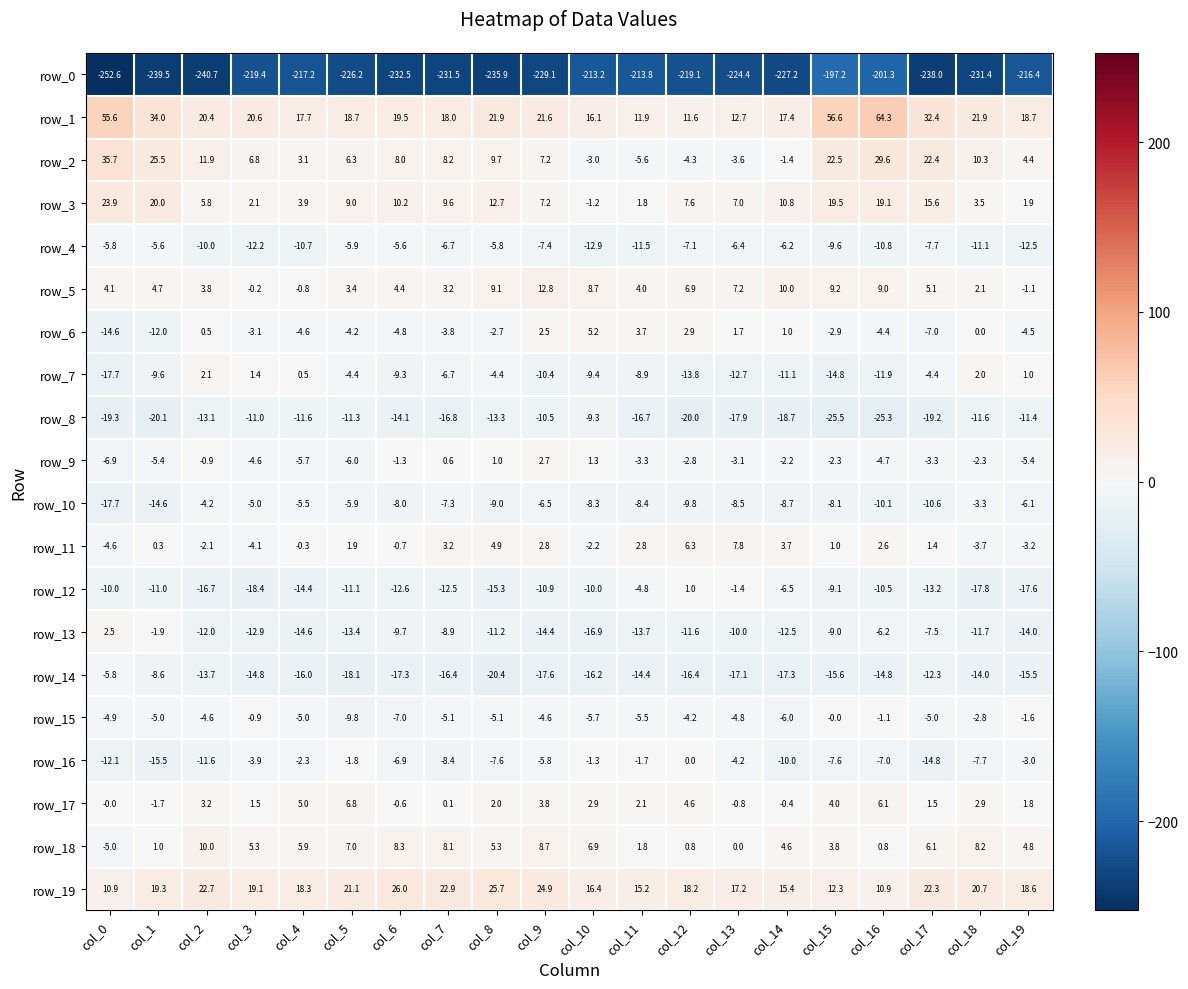

Is it true that row_16 equals -6.9 at col_6?

True